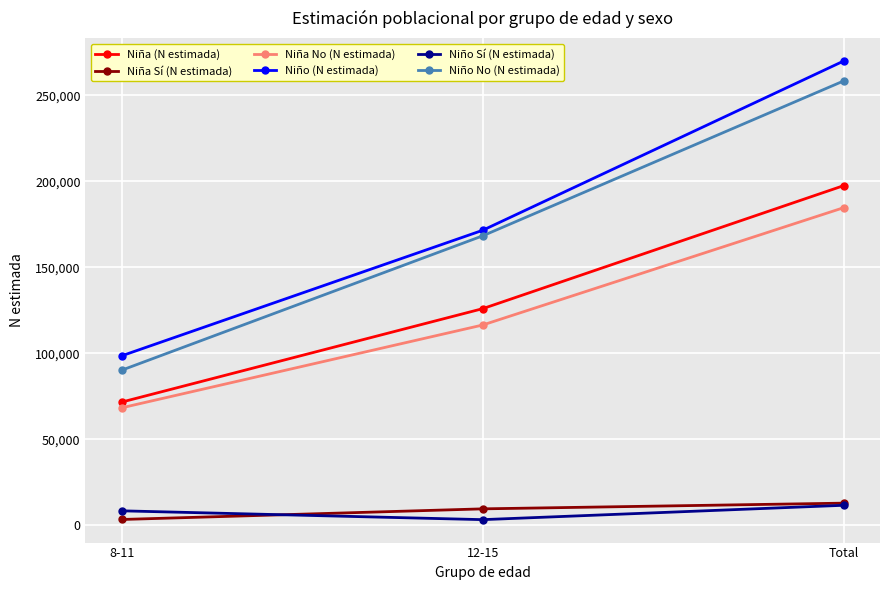

How many lines are shown in the chart?

6